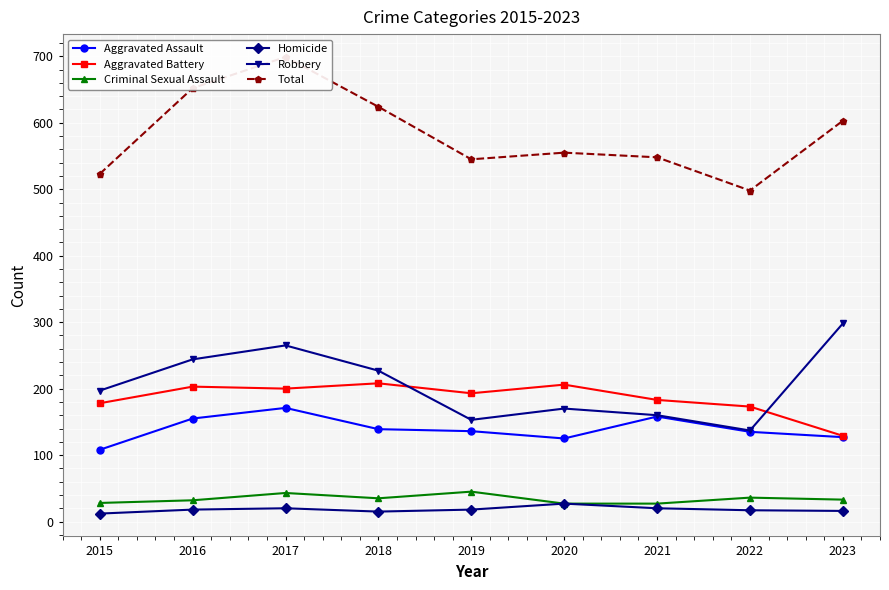

At which category does the chart reach its minimum across all series?

2015